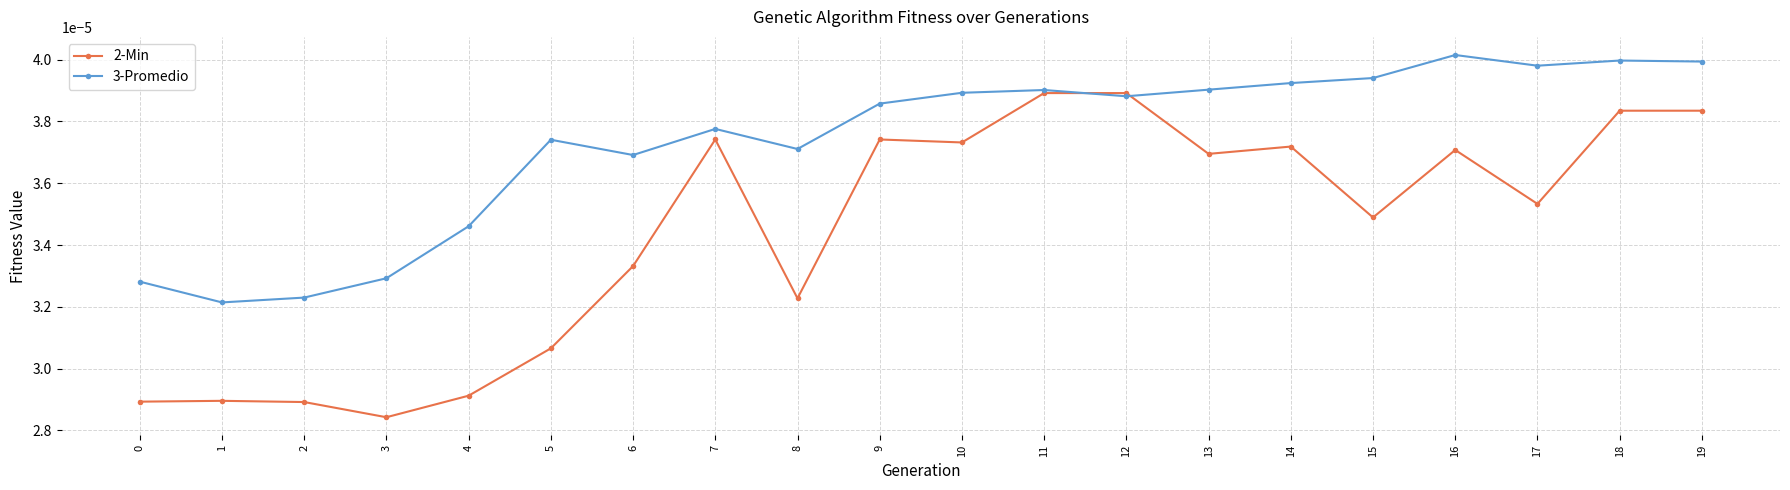

At which label is 2-Min closest to 0?

3